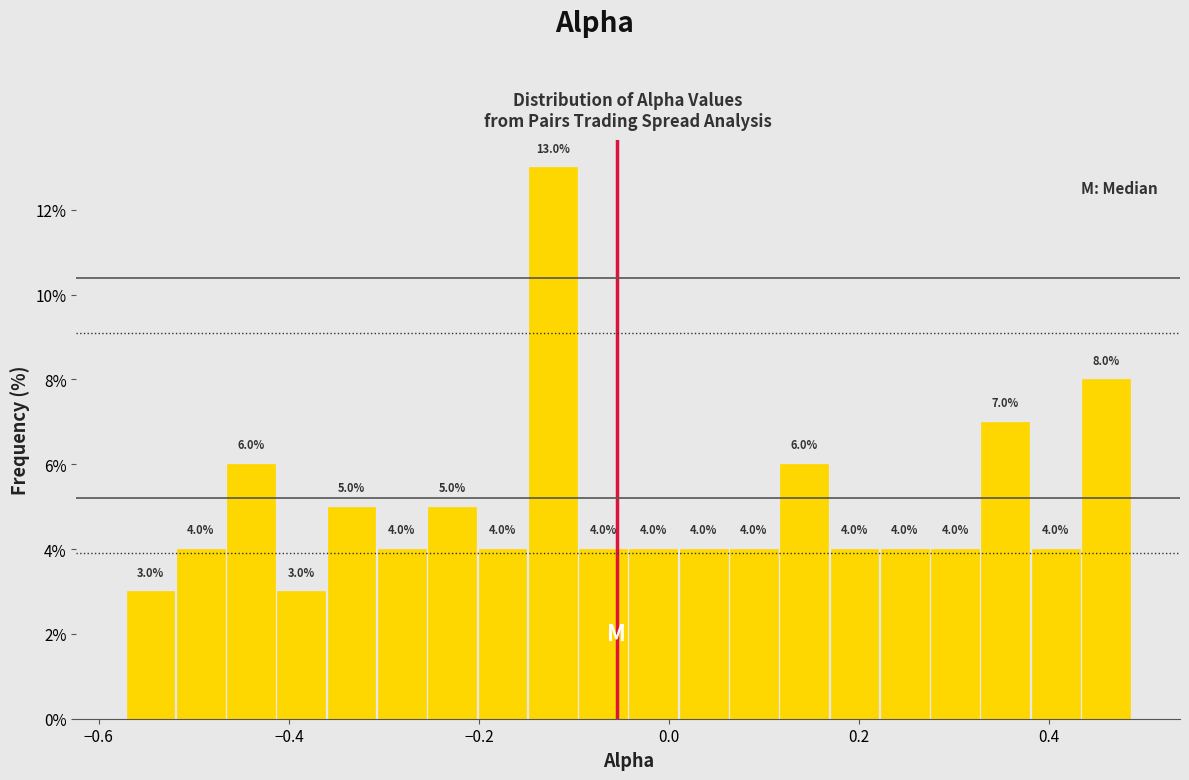

Read against the x-axis, roughly where is the centre of the tallest bar?

-0.12